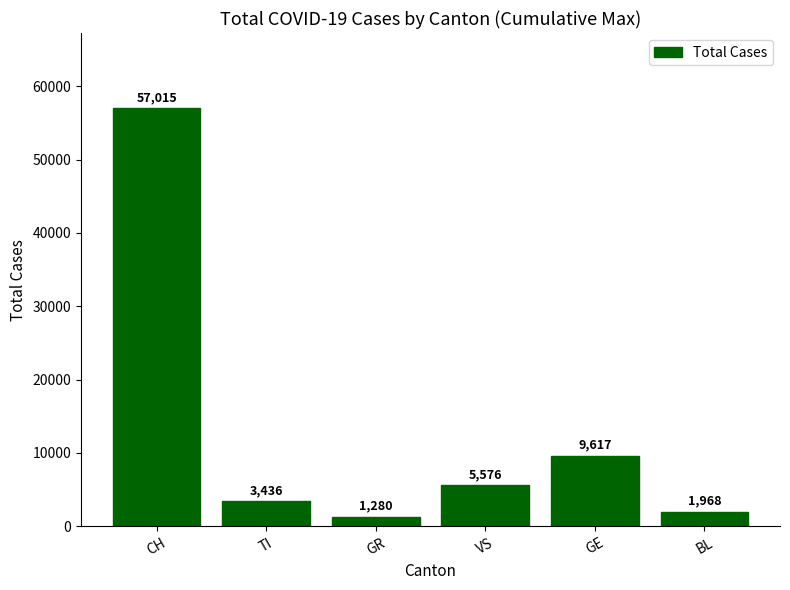

Reading left to right, list all the values displayed in this chart.

57015	3436	1280	5576	9617	1968